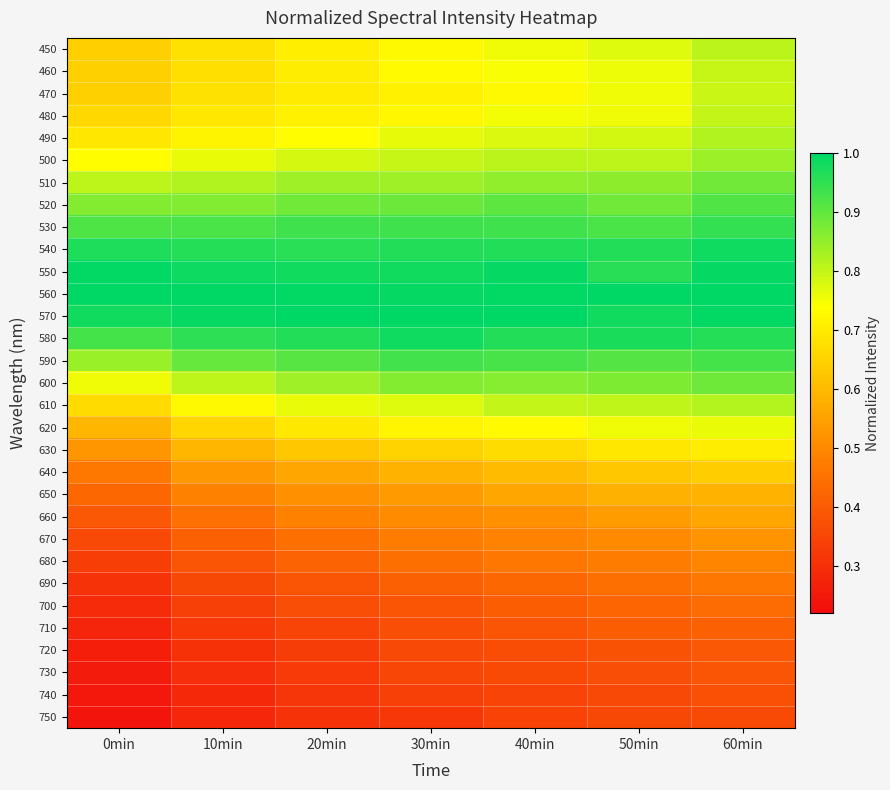

At how many categories does at least one series exceed 0?

7